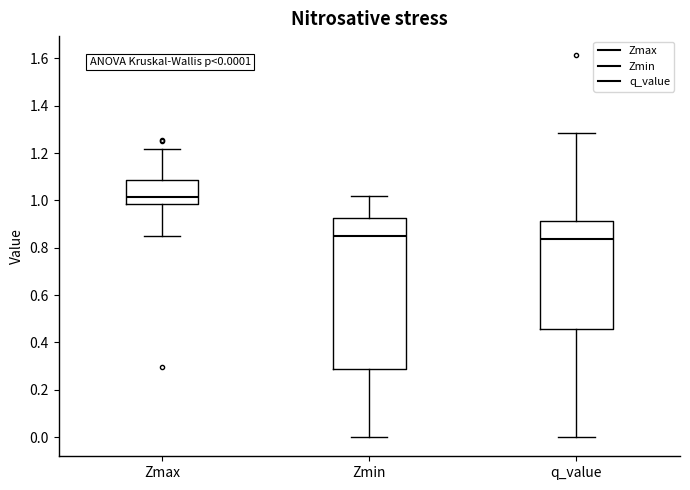

Comparing the boxes themselves (not the whiskers), which one is the tallest?

Zmin